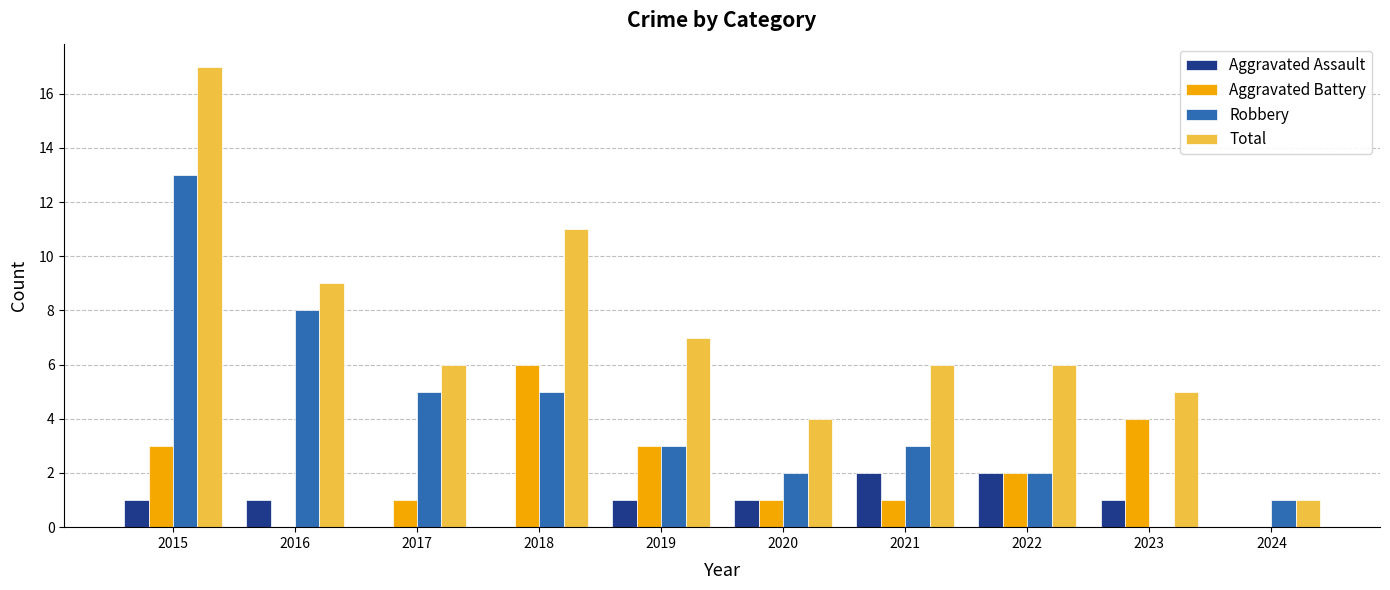

Which series has the widest spread of values?

Total